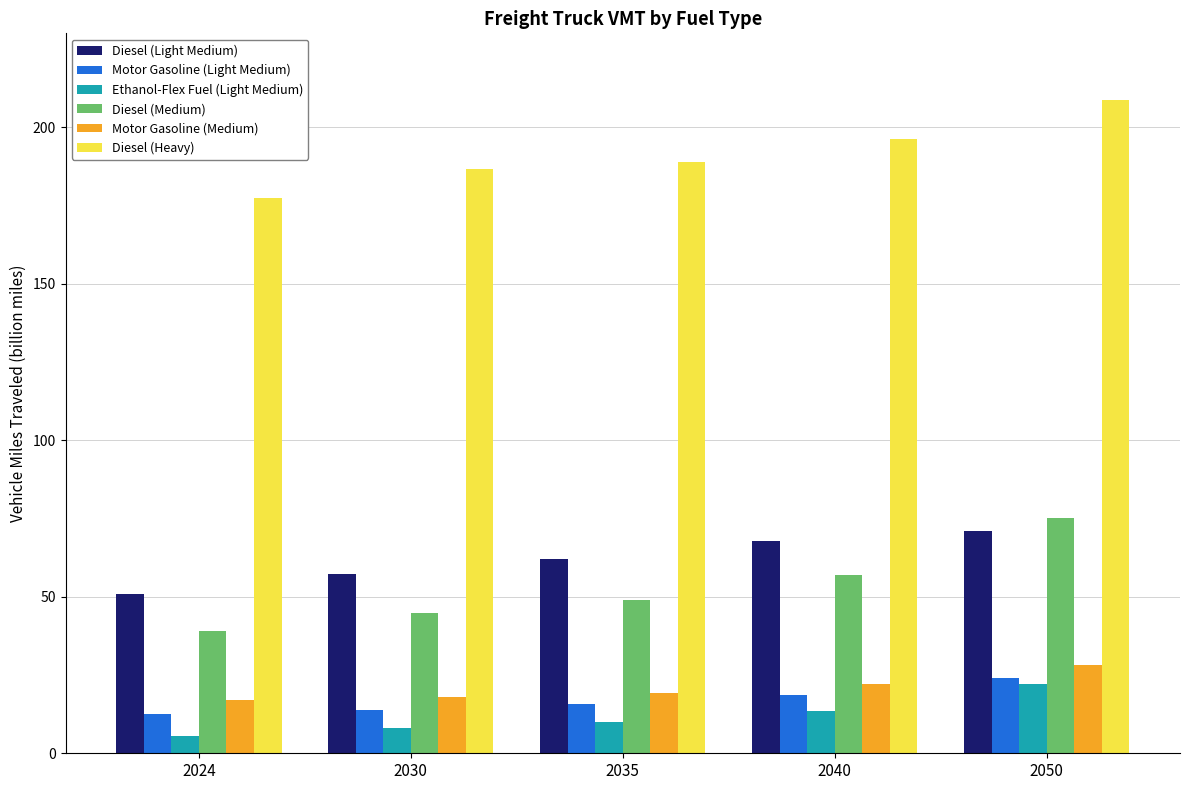

How many values in the Motor Gasoline (Light Medium) series are below 15?

2